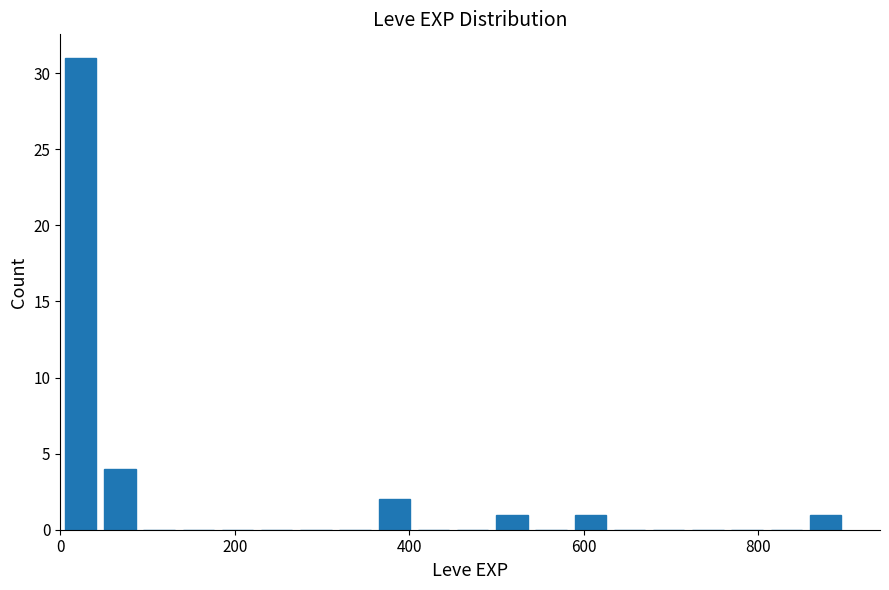

Around what value on the x-axis is the tallest bar? Give the approximate position of its centre, as read against the axis.

20